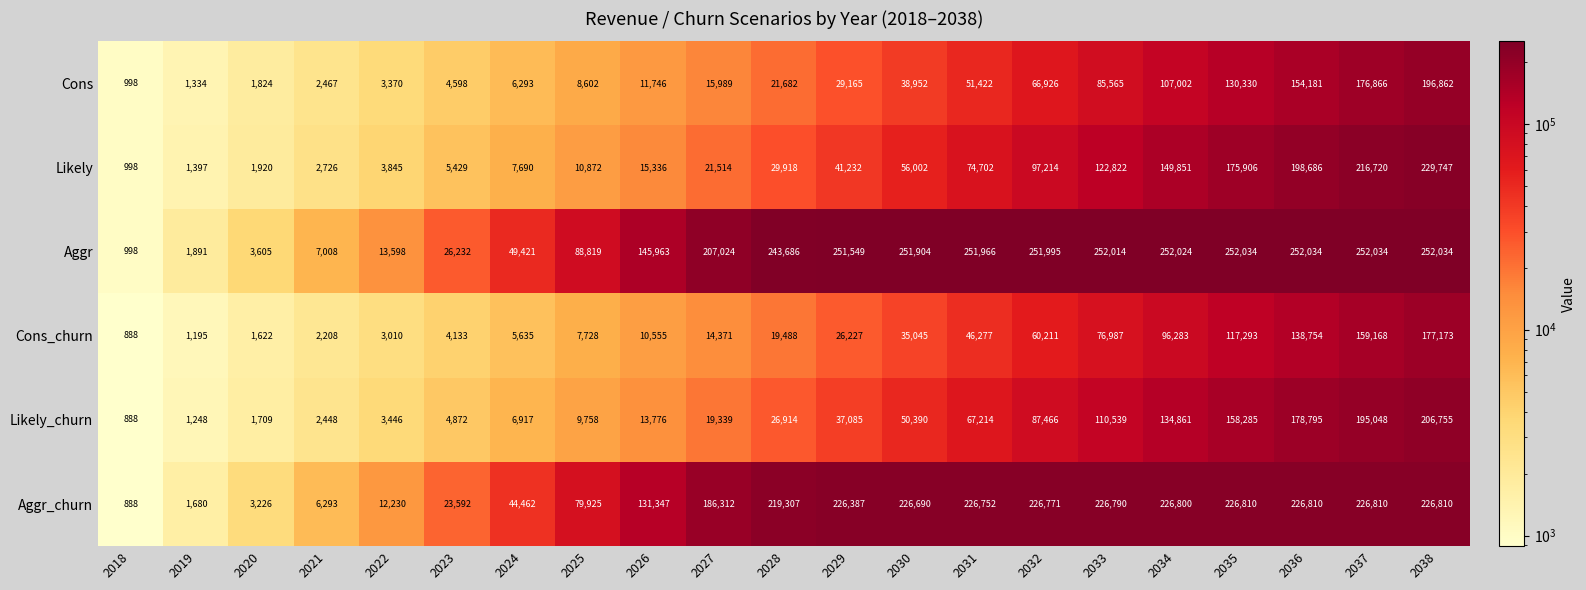

Where is Likely_churn nearest to the value 103821?

2033